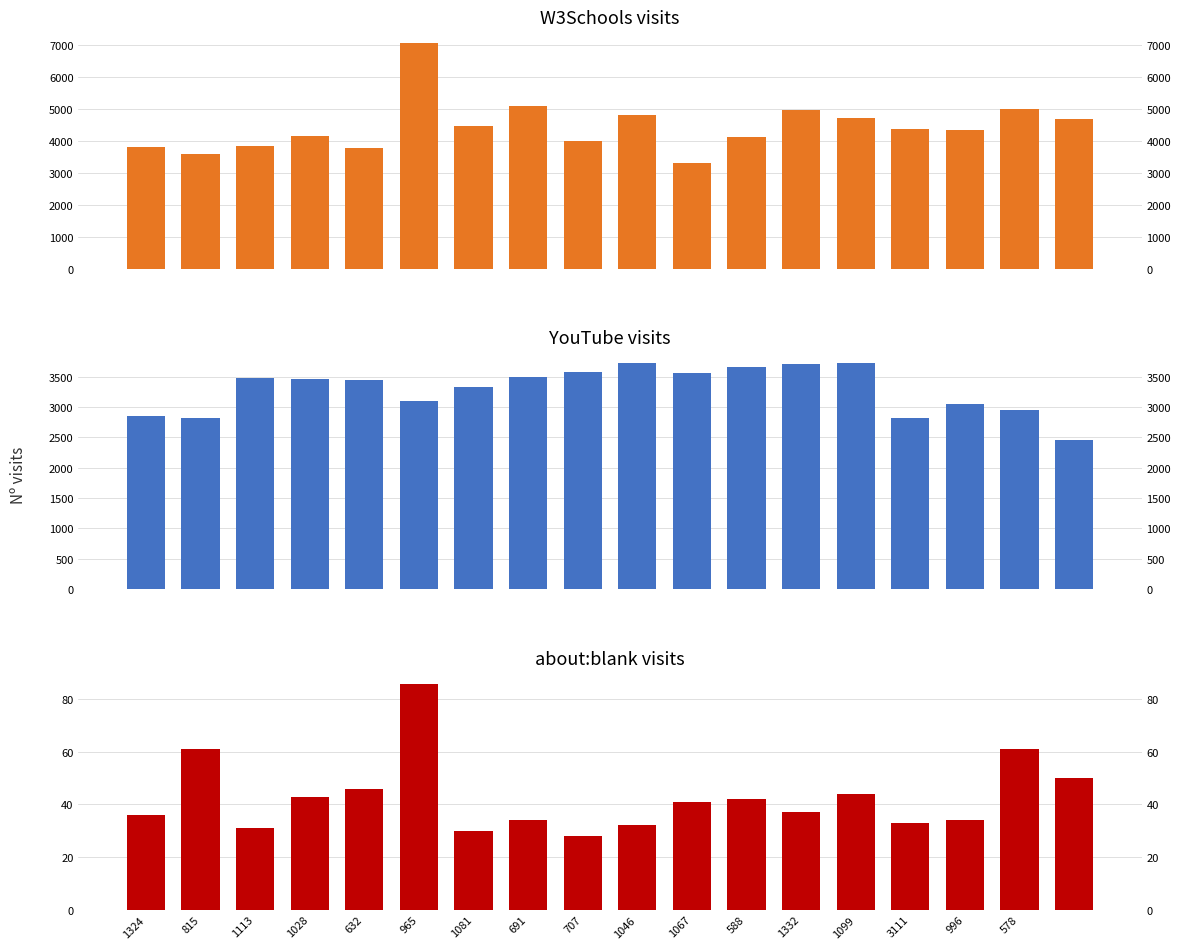

List the series in order of their peak value, lowest first.

about:blank, https://www.youtube.com/, https://www.w3schools.com/